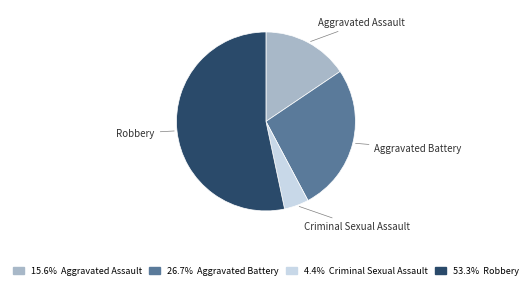

How many slices are in this pie chart?

4